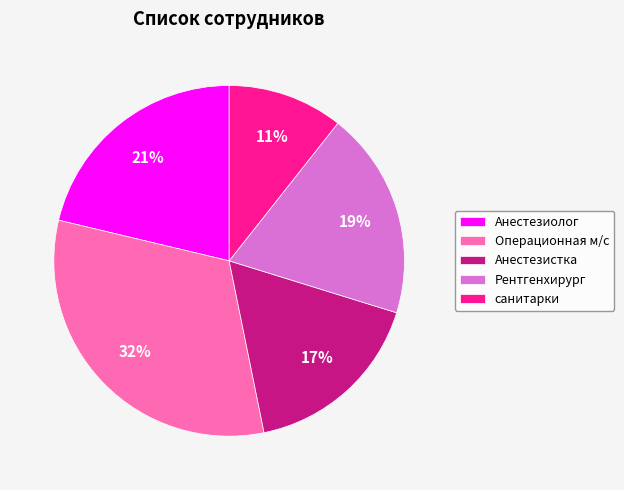

How many segments does this pie chart have?

5